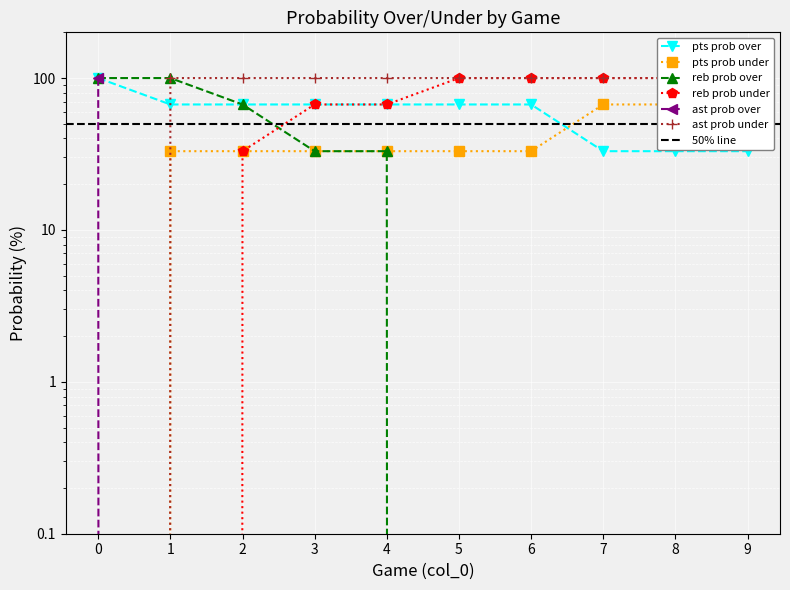

Which series has the widest spread of values?

reb prob over